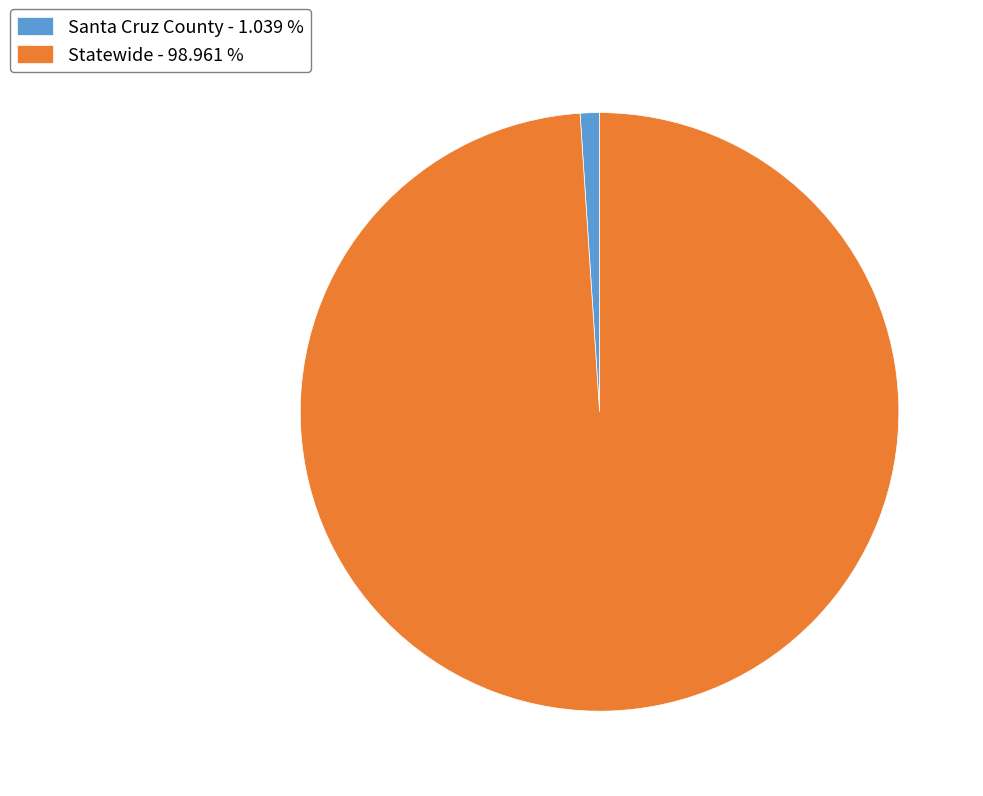

What is the largest slice in the pie chart?

Statewide